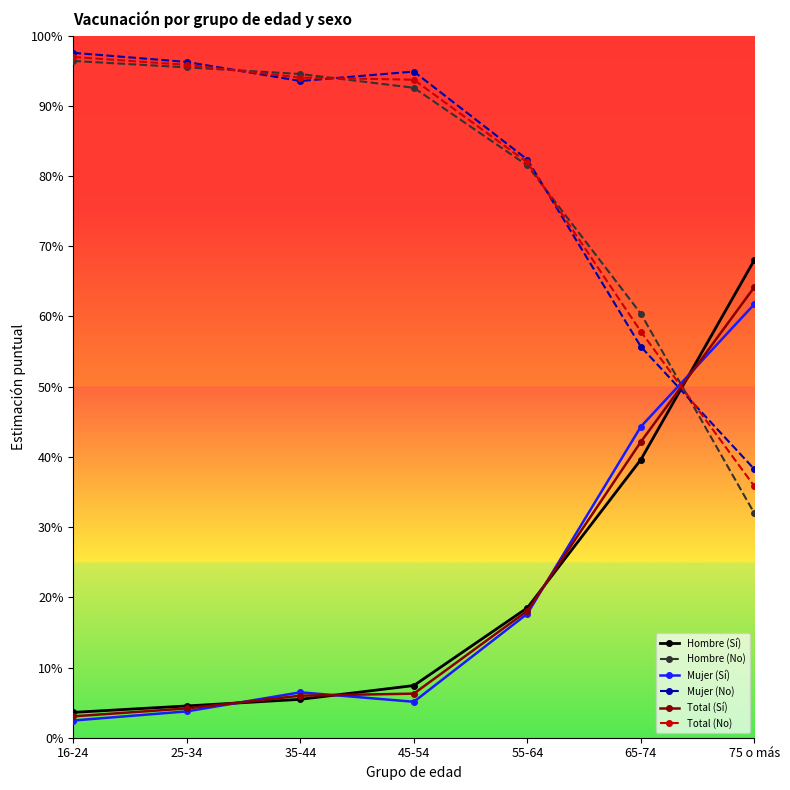

What are all the series names shown in the legend?

Hombre (Sí), Hombre (No), Mujer (Sí), Mujer (No), Total (Sí), Total (No)